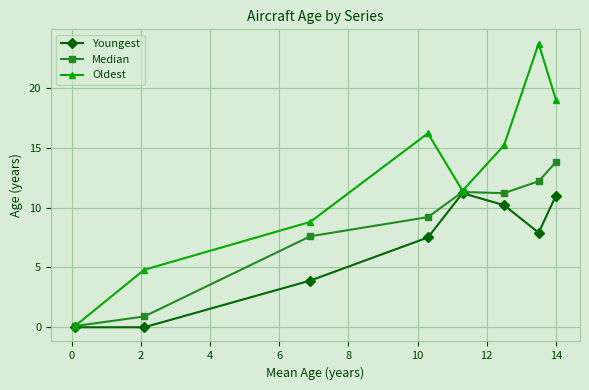

Which series has the largest range (max minus min)?

Oldest